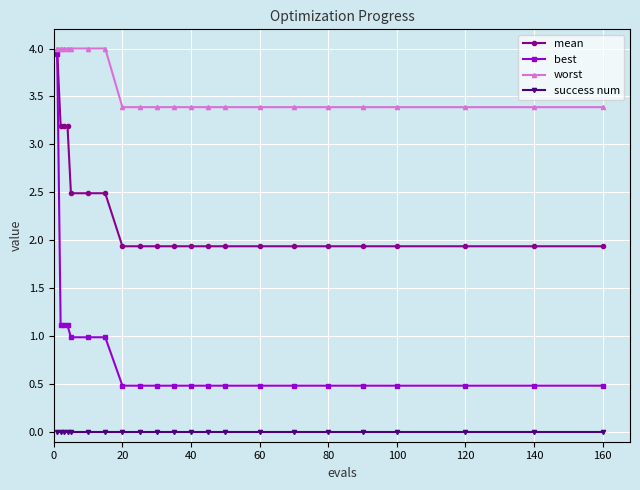

Is this an area chart (filled region under the line)?

No